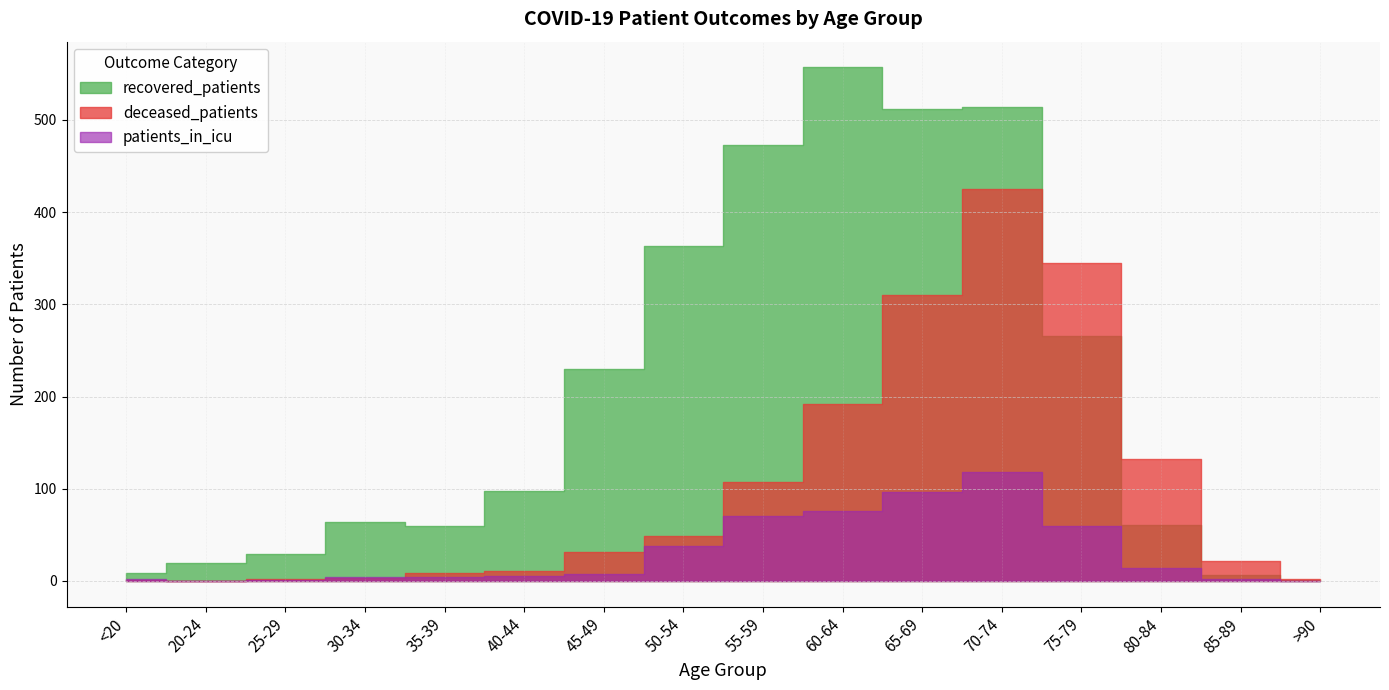

What is the total value across all series at >90?

3